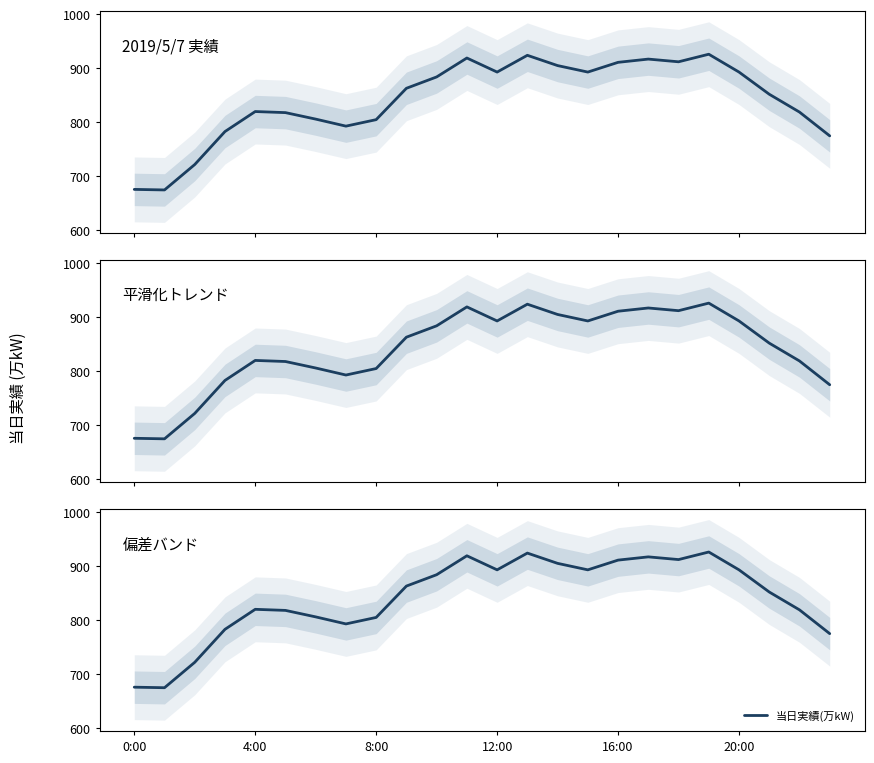

What is the label of the 24th point from the left?

23